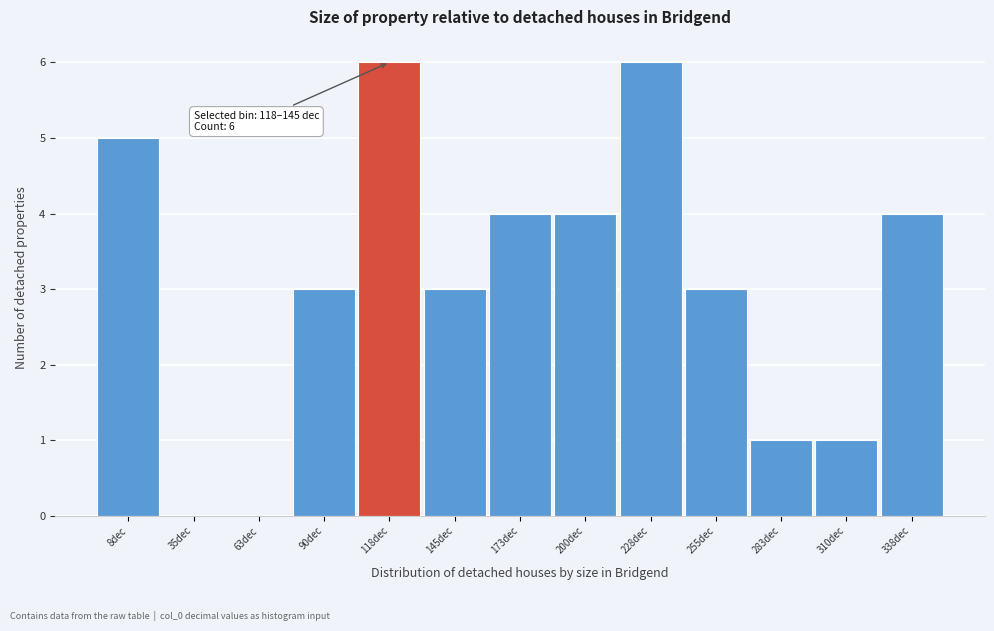

Reading right to left, what are all the values shown in this chart?

338dec=4	310dec=1	283dec=1	255dec=3	228dec=6	200dec=4	173dec=4	145dec=3	118dec=6	90dec=3	63dec=0	35dec=0	8dec=5